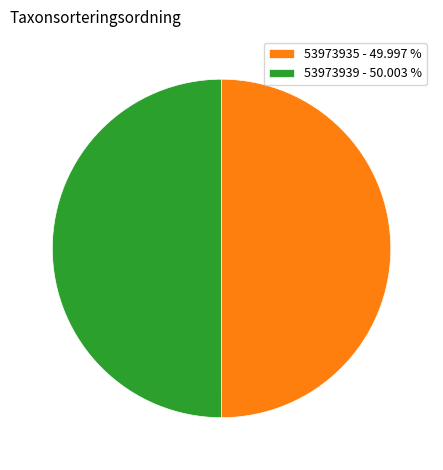

Approximately how many times larger is the value at 53973939 - 50.003 % compared to 53973935 - 49.997 %?

1.0